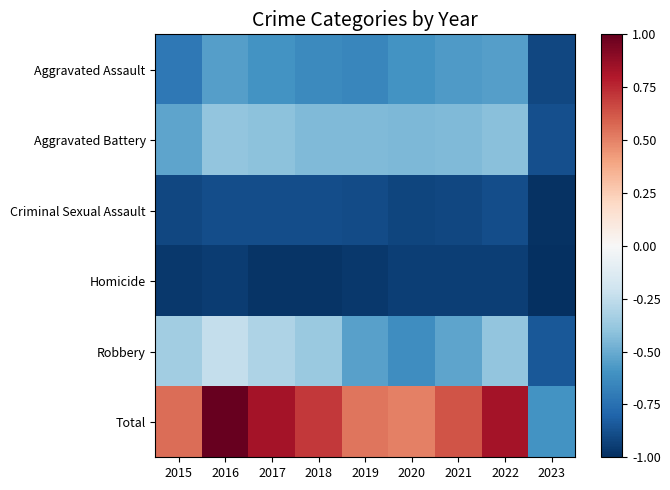

Between 2019 and 2022, which series saw the biggest shift?

Total